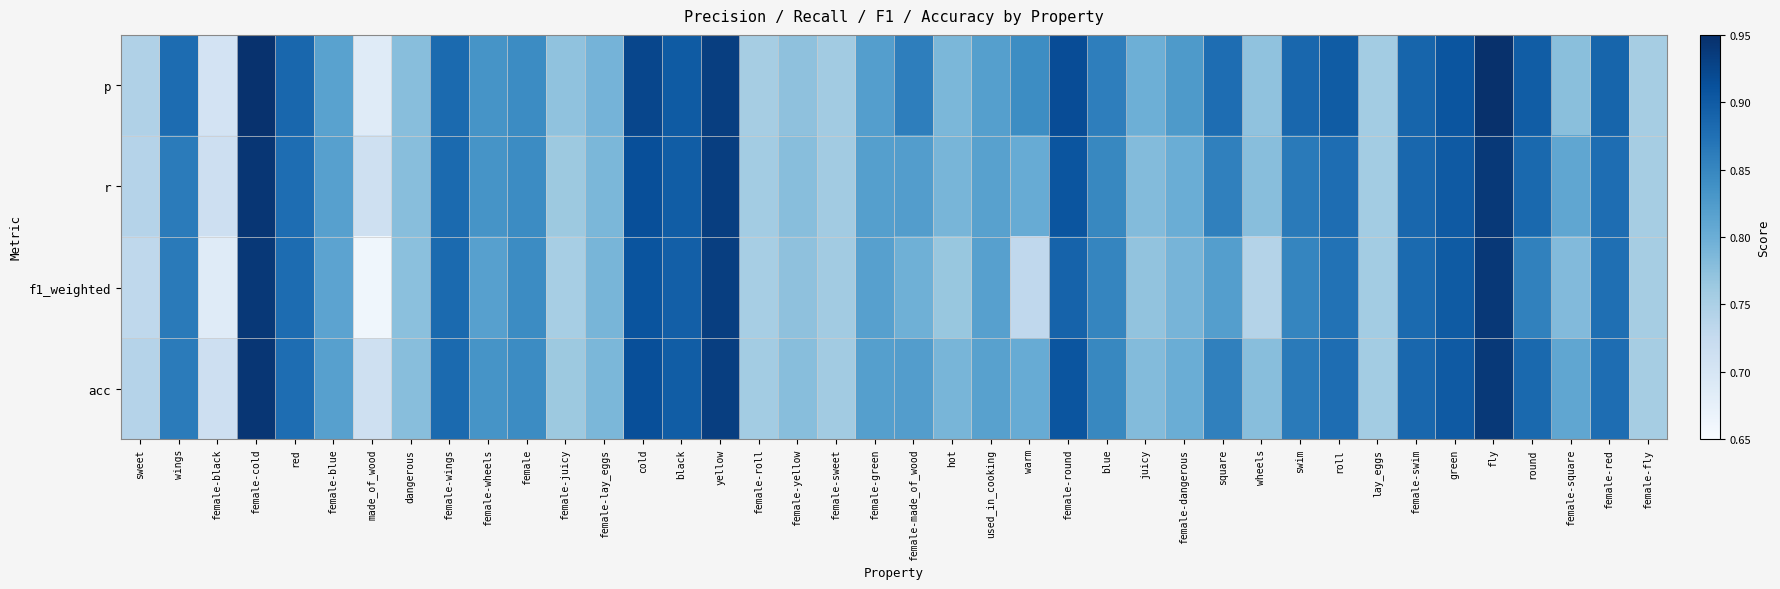

At how many categories does at least one series exceed 0?

40